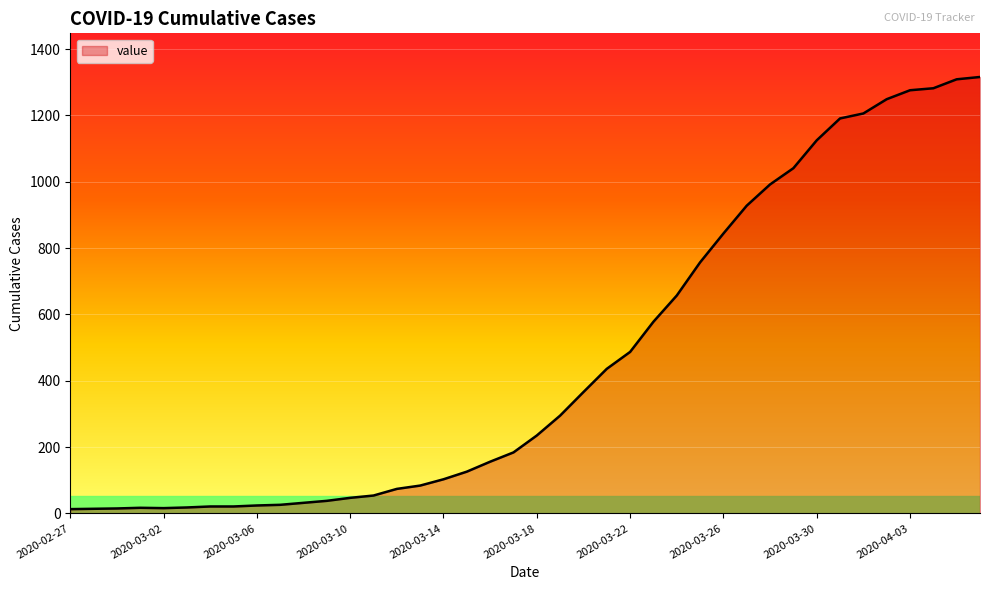

What is the sum of all values?

18653